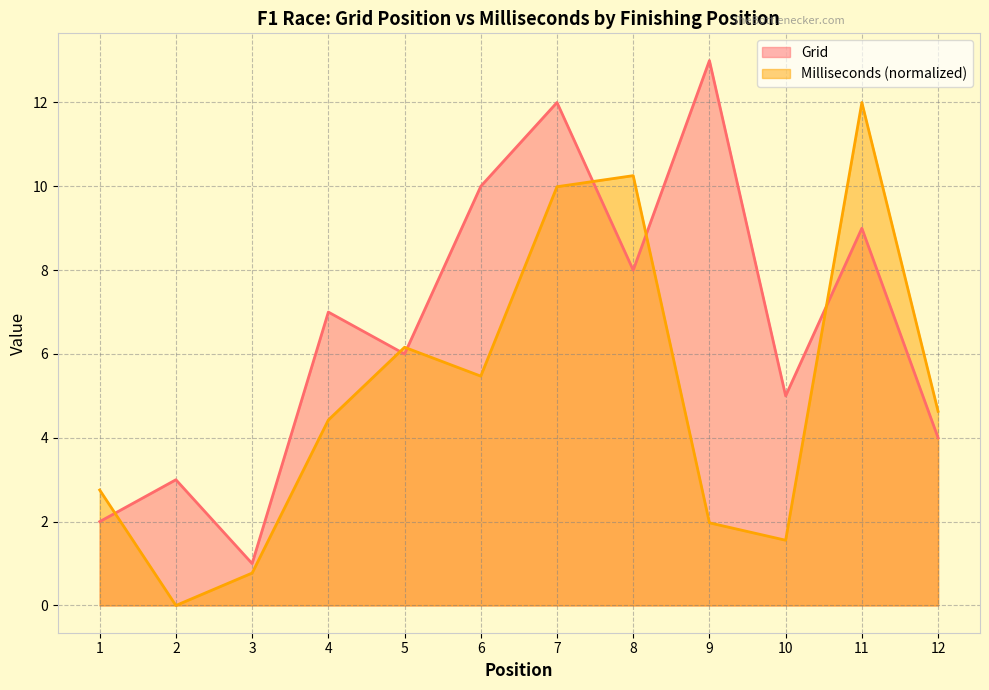

True or false: Milliseconds and Grid intersect in this chart.

True